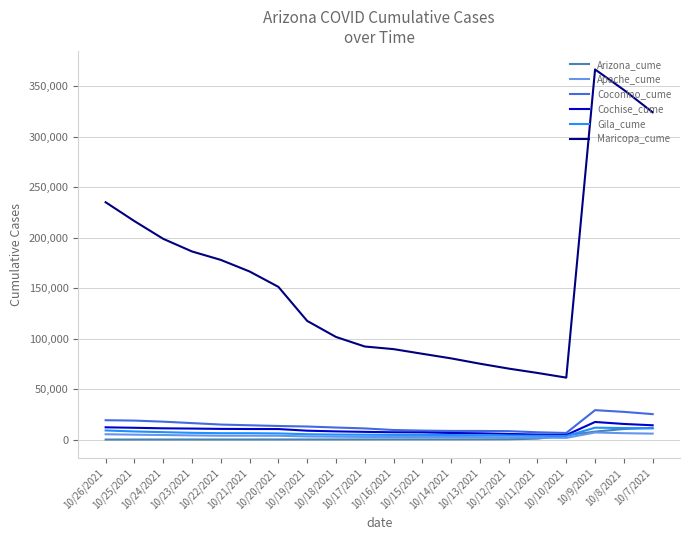

True or false: Maricopa_cume and Gila_cume intersect in this chart.

False